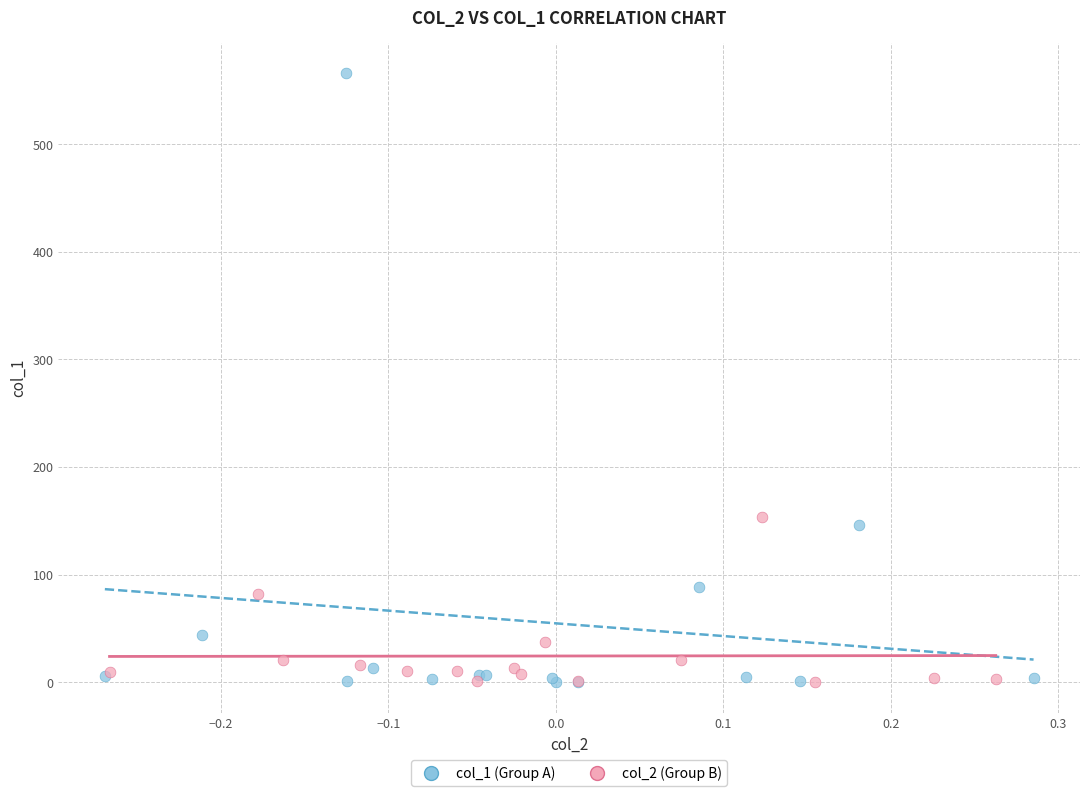

Which series has the largest Y range (max minus min)?

col_1 (Group A)